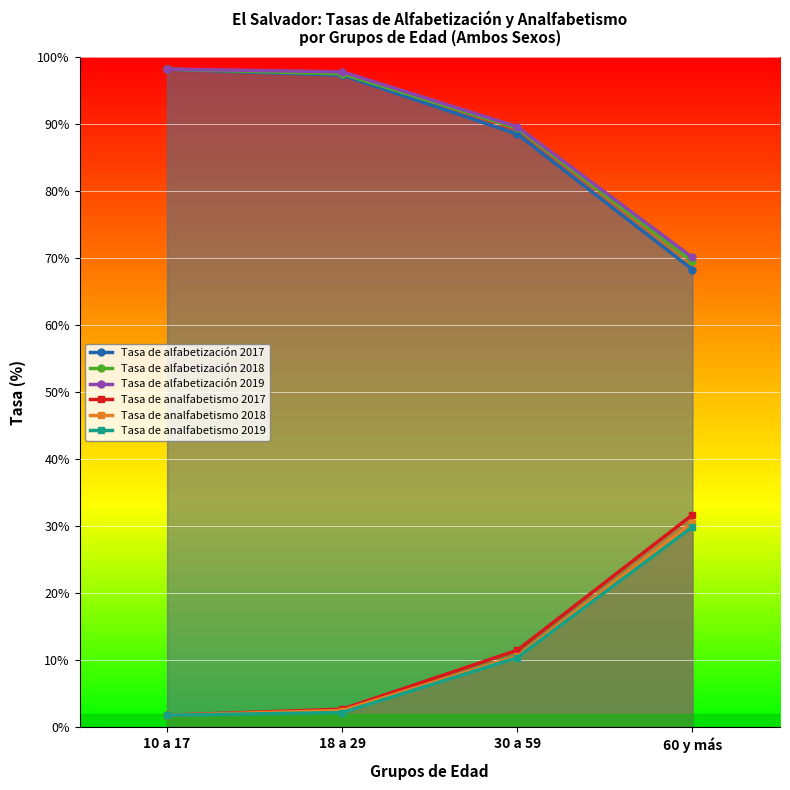

Which category has the highest value in the Tasa de alfabetización 2019 series?

10 a 17